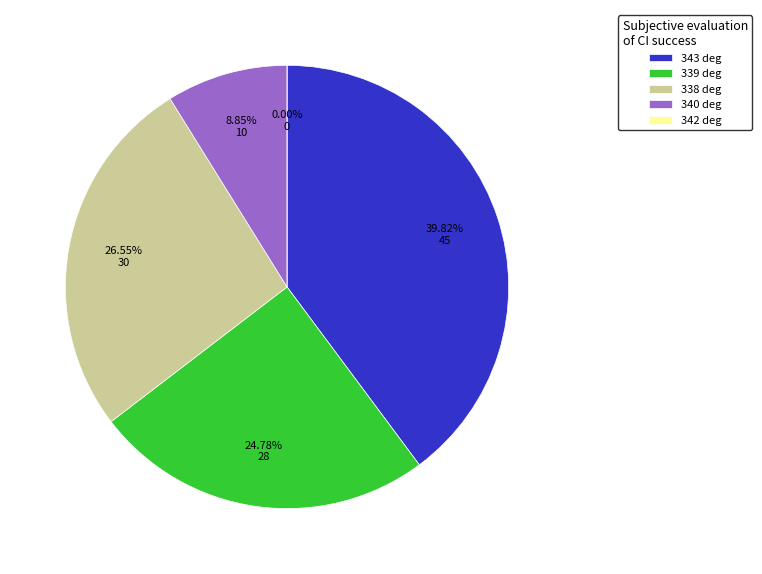

Between 340 and 343, which is larger?

343